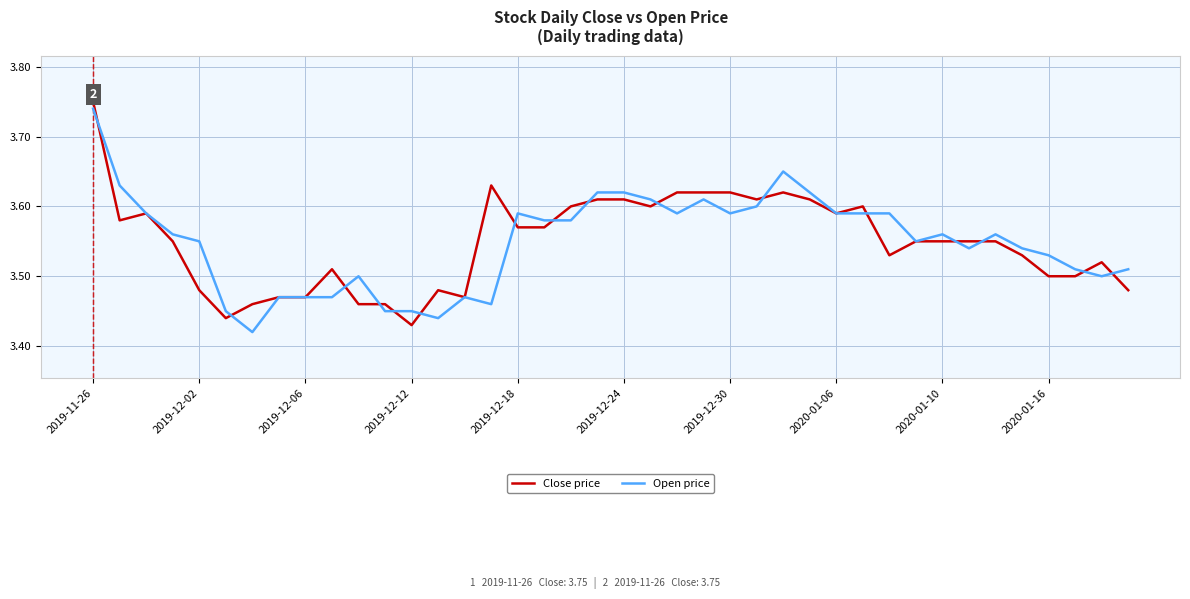

Is this an area chart (filled region under the line)?

No